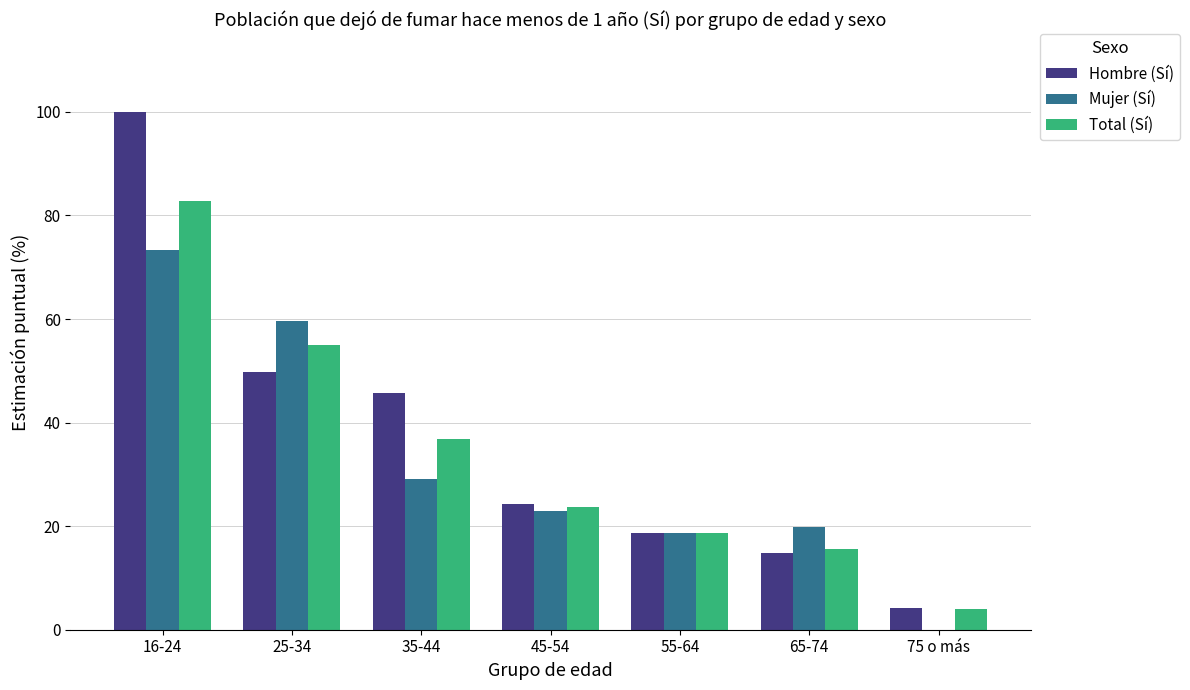

Which series changed the most between 55-64 and 75 o más?

Mujer (Sí)